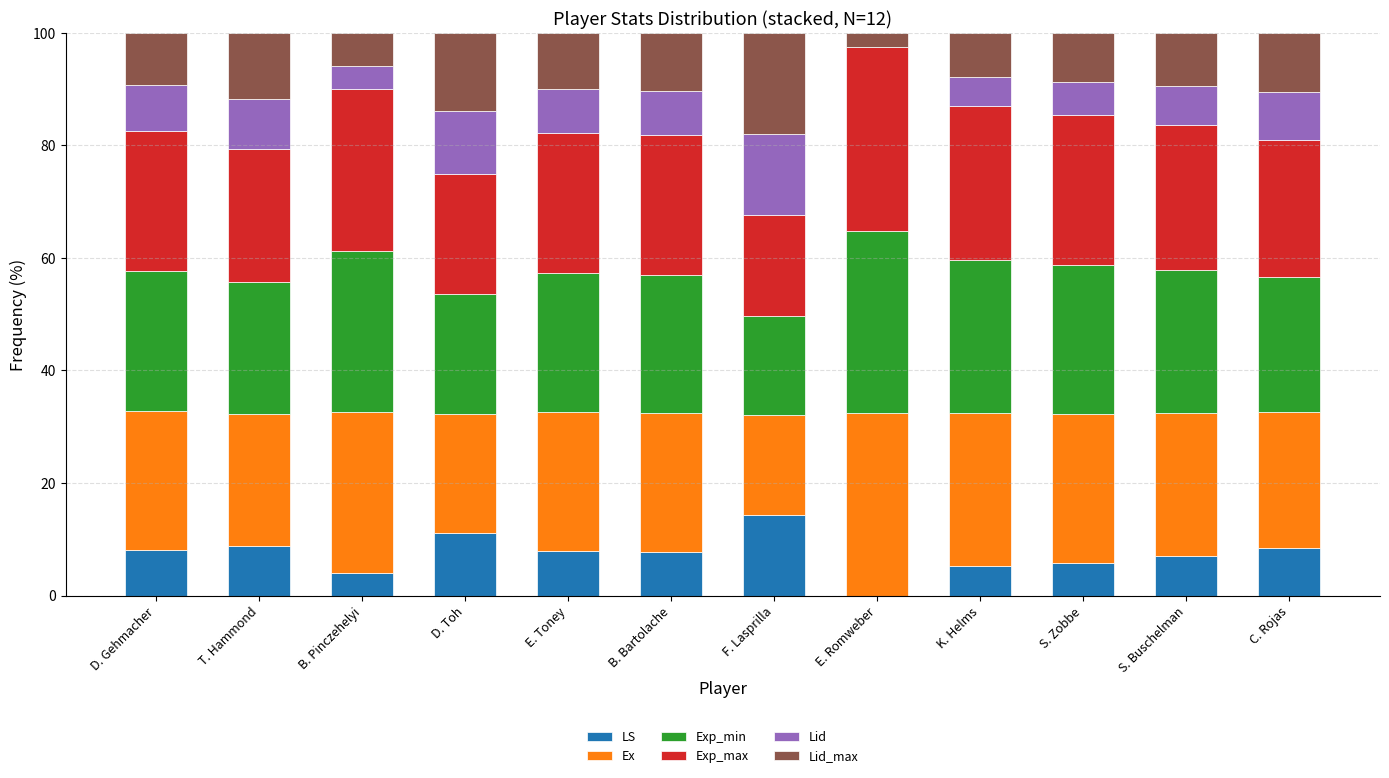

What value does the LS series have at F. Lasprilla?

14.4